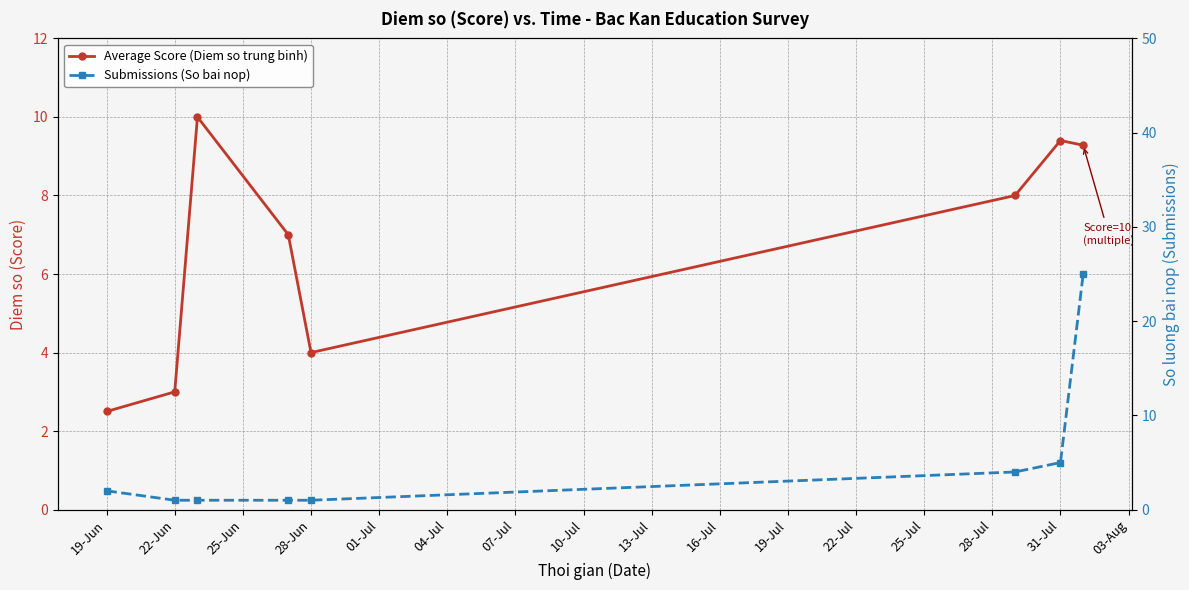

Which series has the widest spread of values?

Submissions (So bai nop)